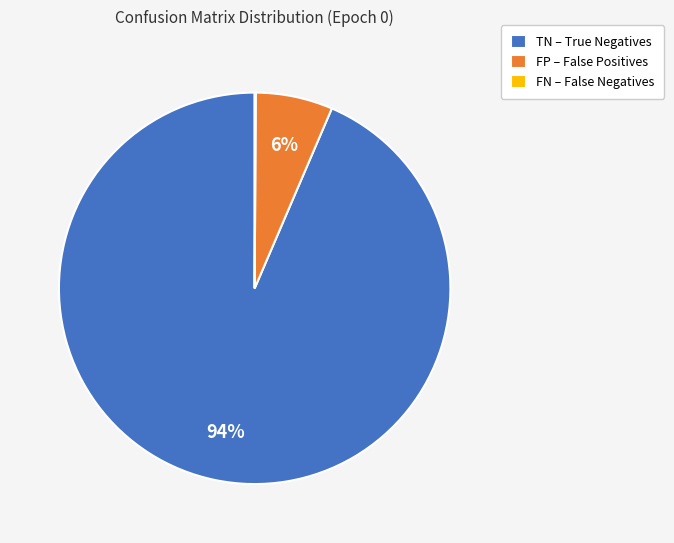

Which has a higher value, FP – False Positives or TN – True Negatives?

TN – True Negatives